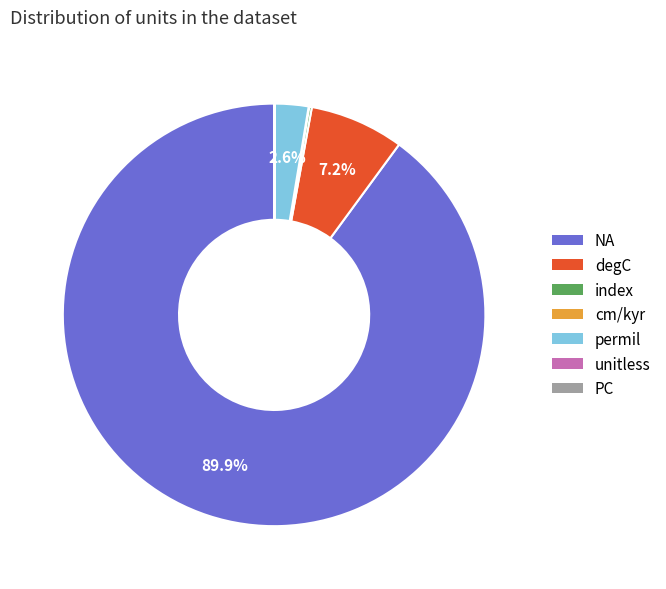

What percentage is NOT represented by permil?

97.4%